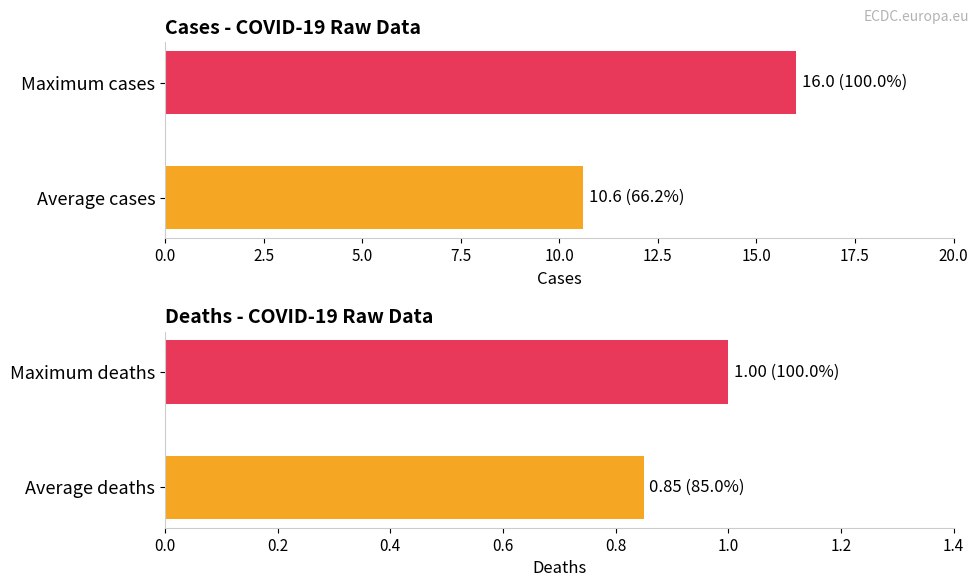

Which series has the largest total across all categories?

cases